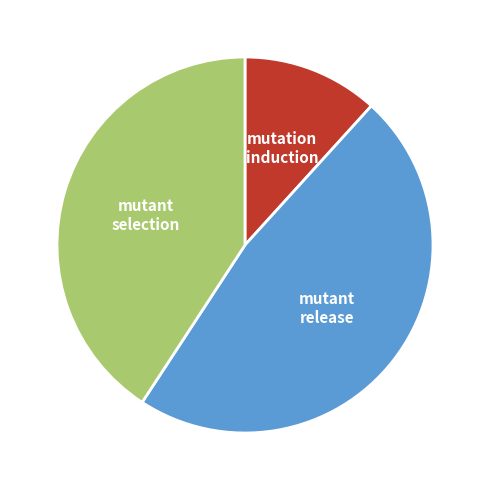

Is there a majority slice in this chart?

No